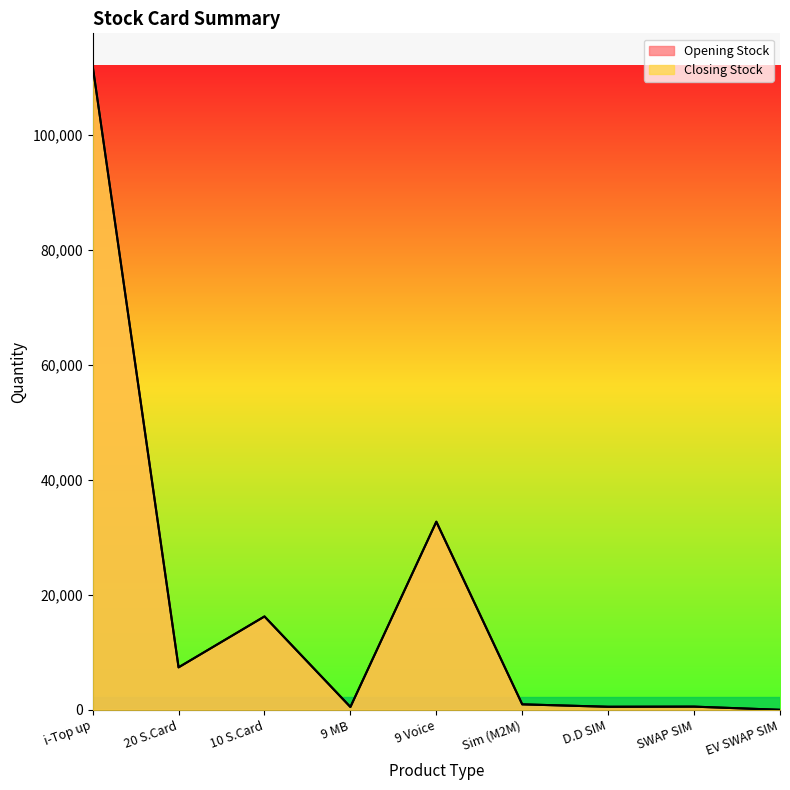

Does the chart display data point markers on the line(s)?

No